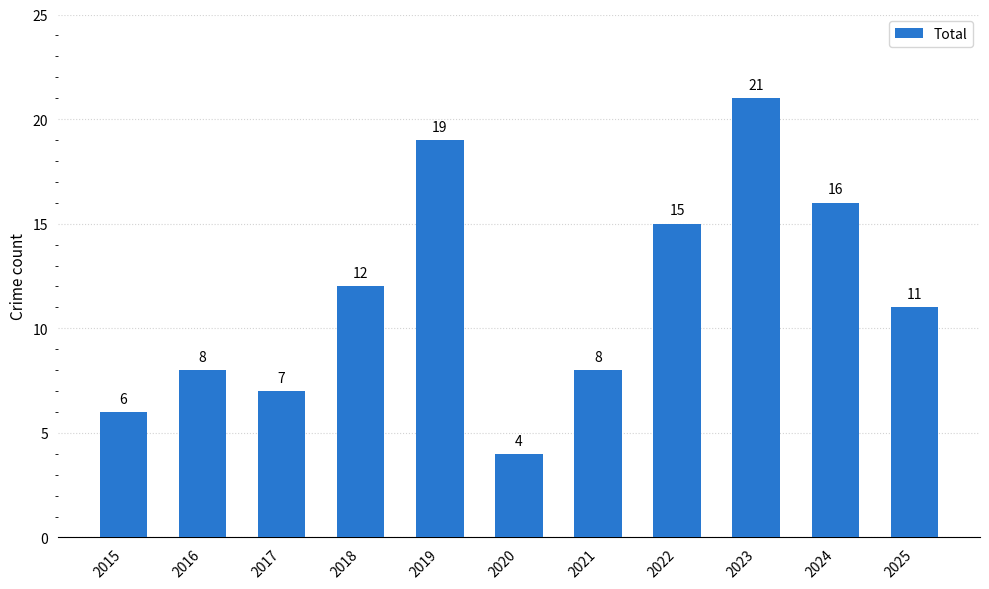

Where does the data first go above 11?

2018